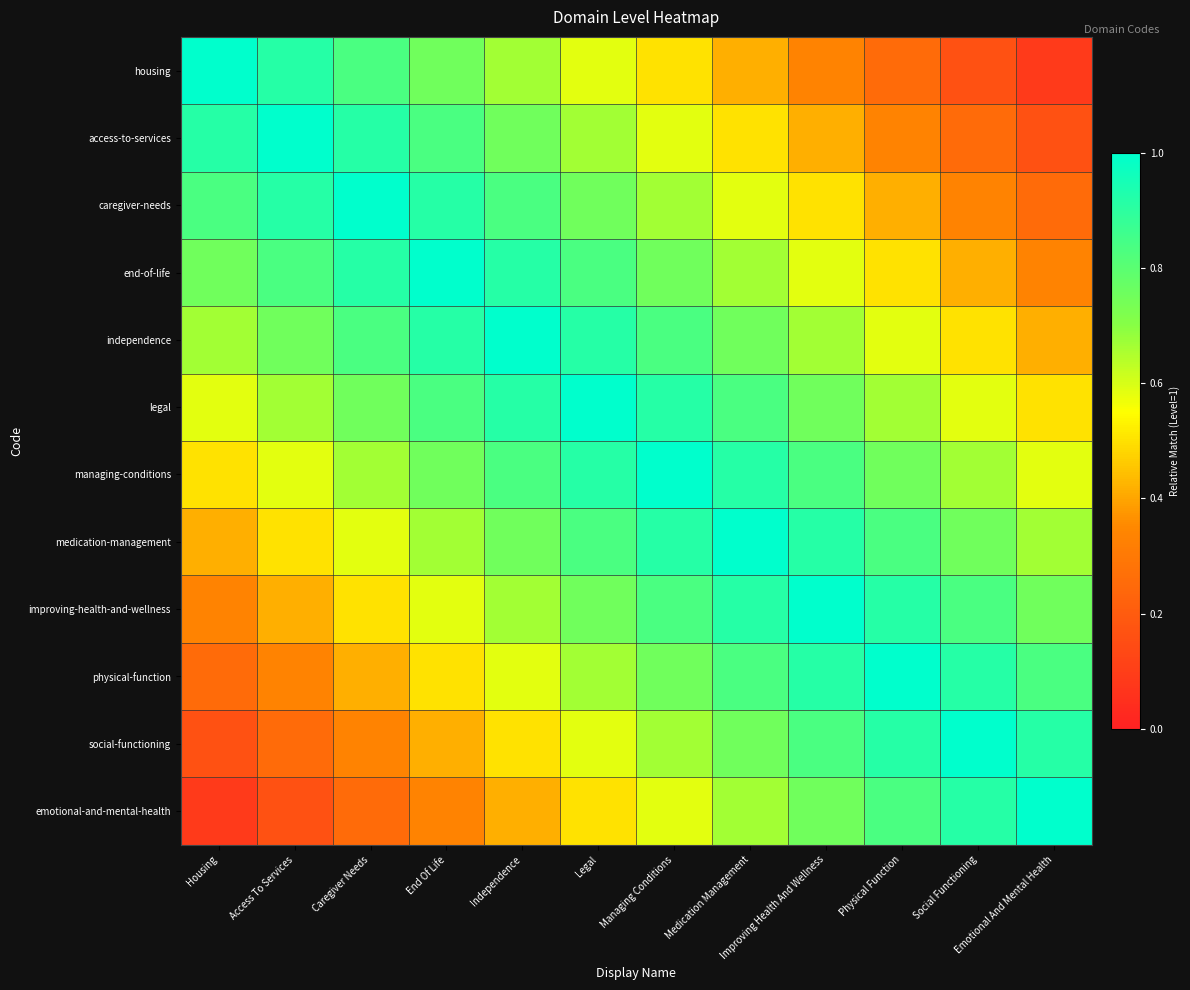

How many data points does each series have?

12